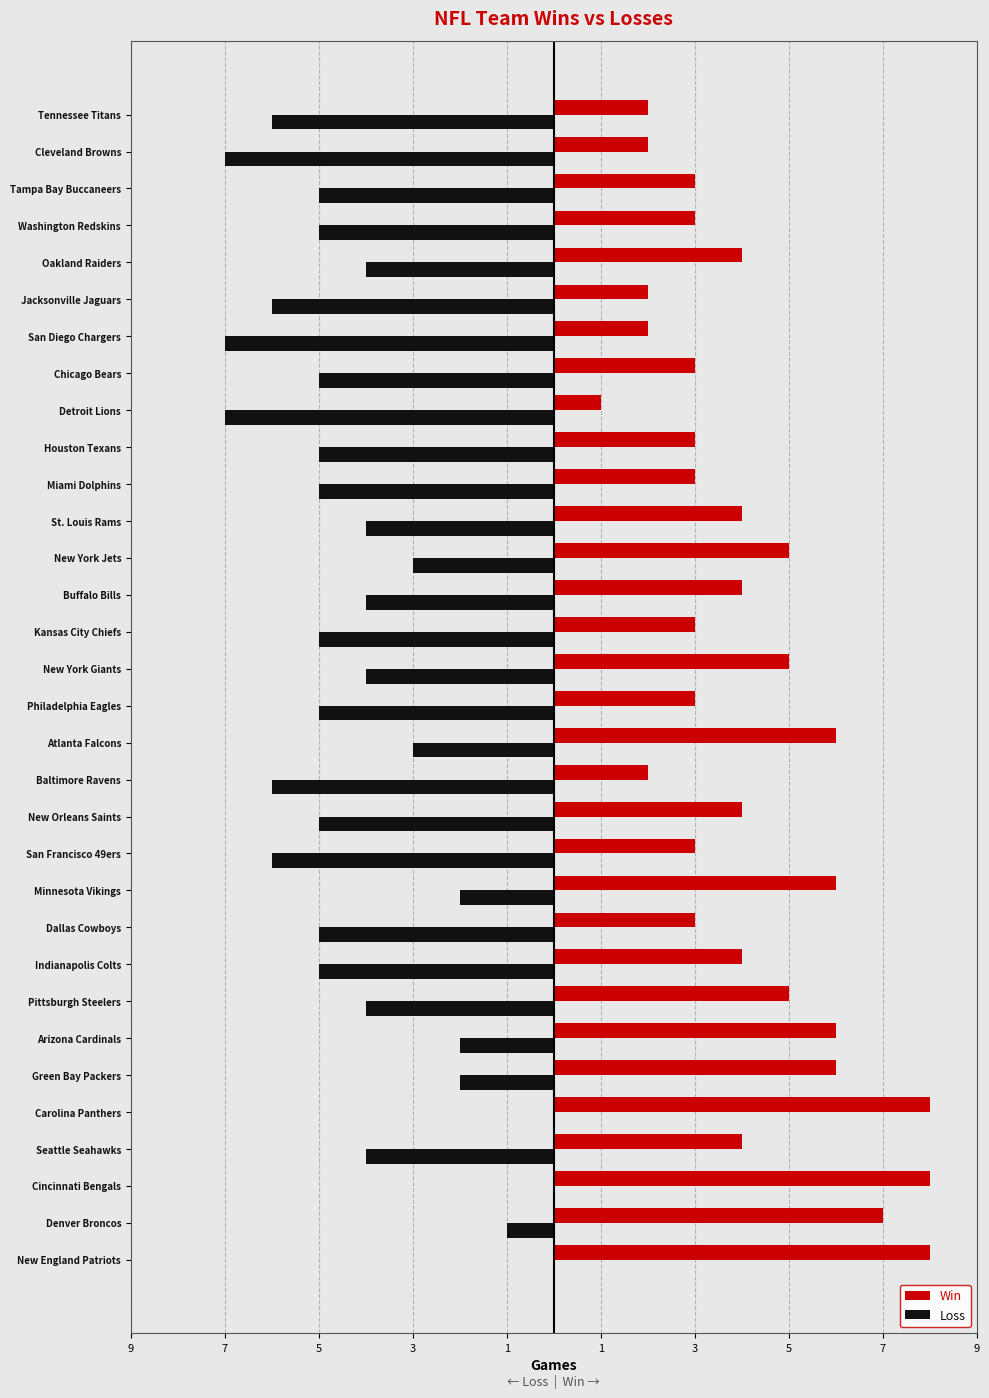

Reading left to right, transcribe all the data shown in this chart.

Win: 8	7	8	4	8	6	6	5	4	3	6	3	4	2	6	3	5	3	4	5	4	3	3	1	3	2	2	4	3	3	2	2
Loss: 0	-1	0	-4	0	-2	-2	-4	-5	-5	-2	-6	-5	-6	-3	-5	-4	-5	-4	-3	-4	-5	-5	-7	-5	-7	-6	-4	-5	-5	-7	-6